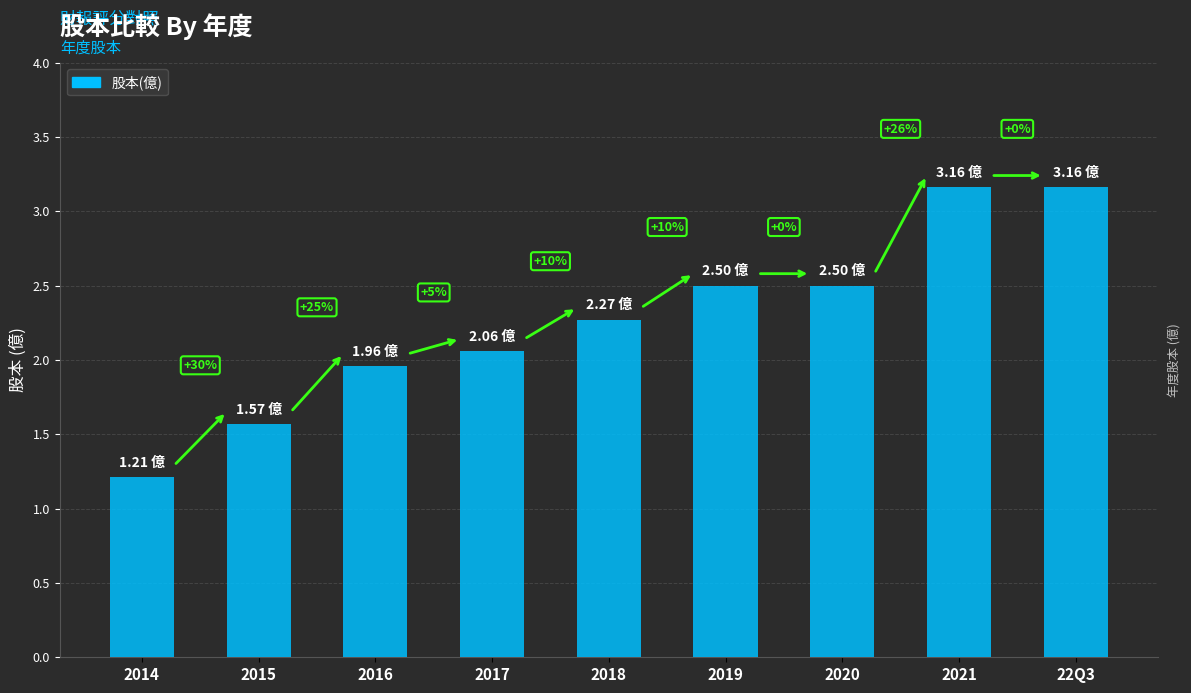

Are the bars horizontal?

No